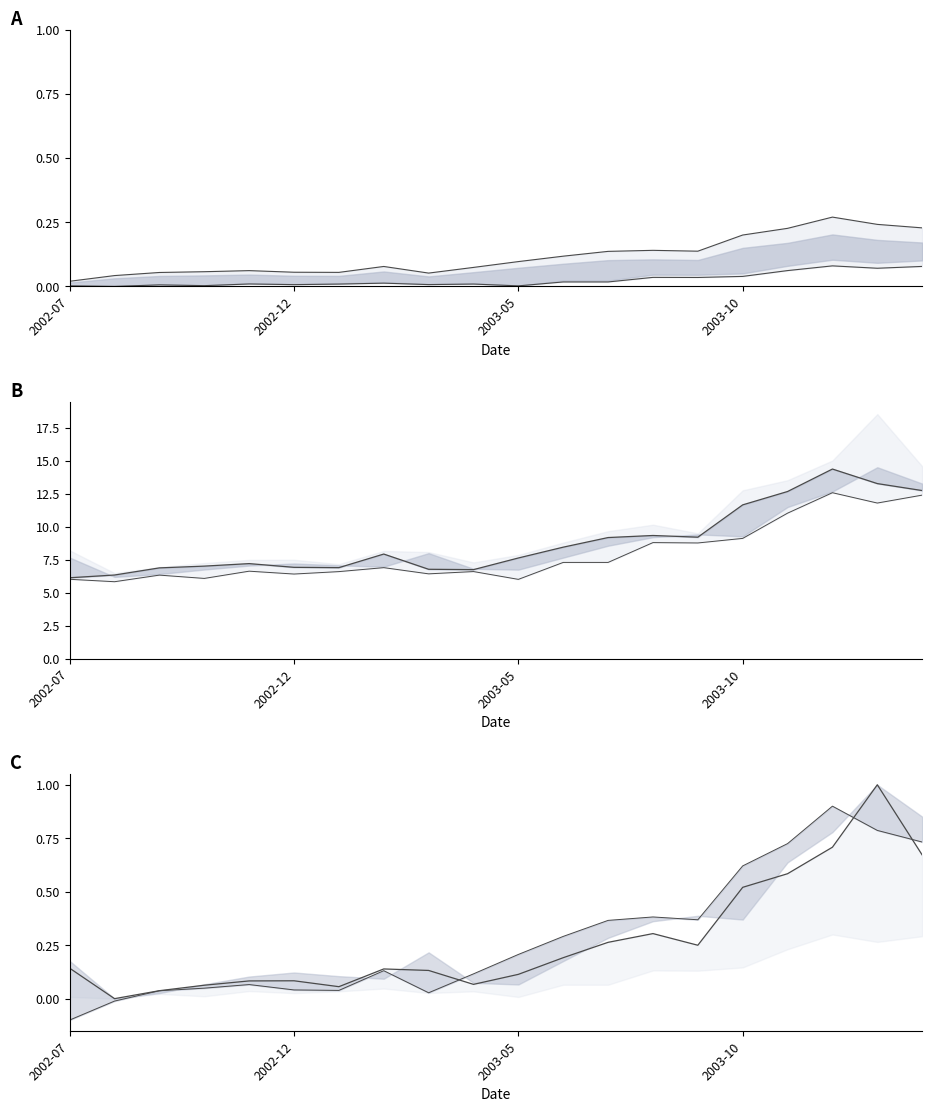

Is this an area chart (filled region under the line)?

No